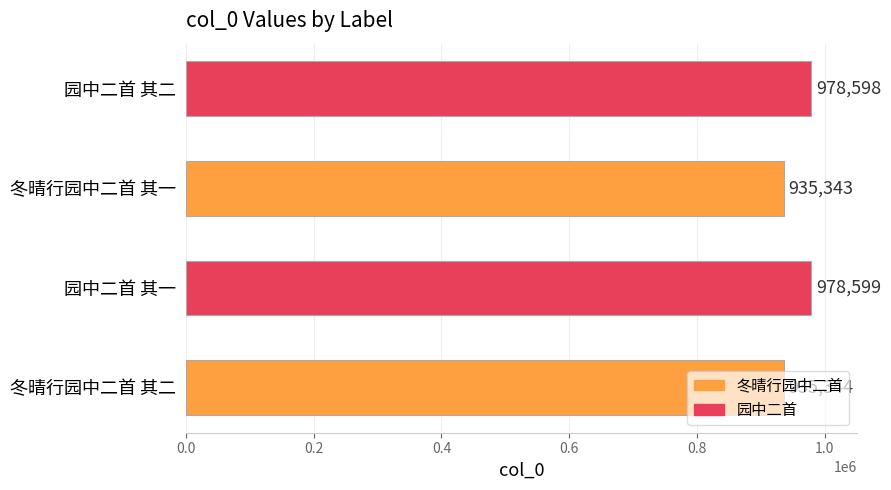

The value at 冬晴行园中二首 其一 is 935343. True or false?

True